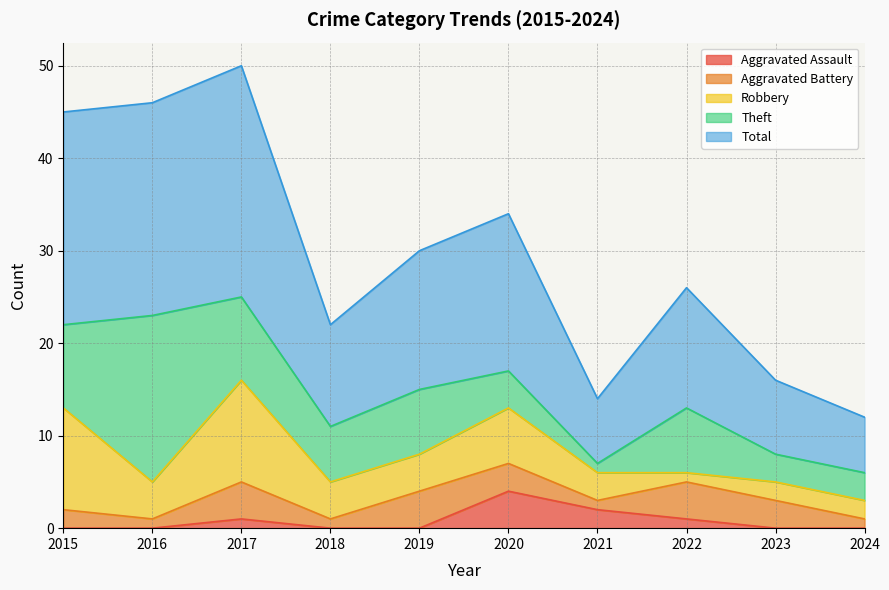

How many series are shown in this chart?

5